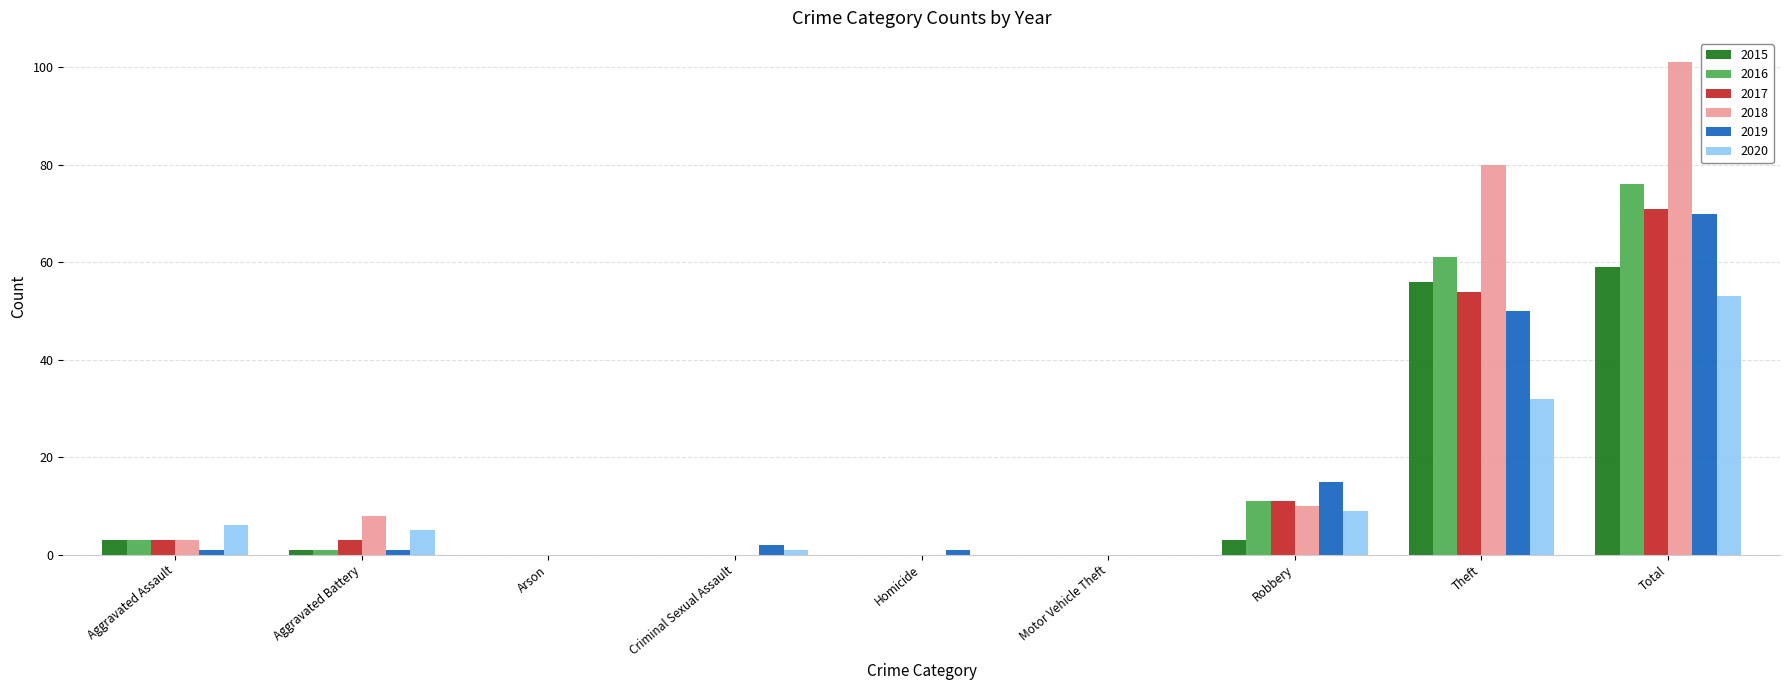

At which label is 2017 closest to 35?

Theft